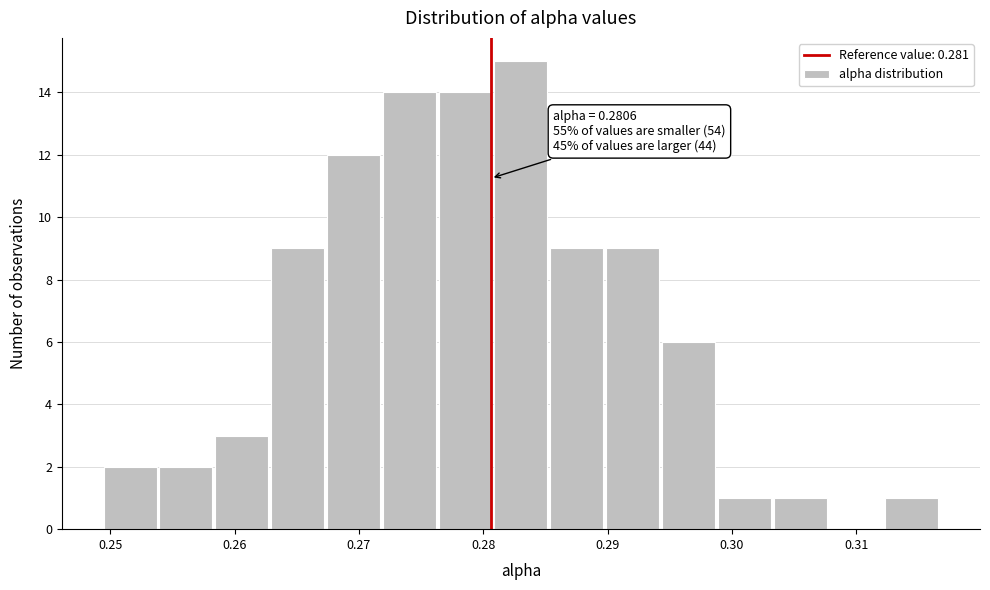

Over which range of the x-axis is the bar tallest?

0.281 to 0.285